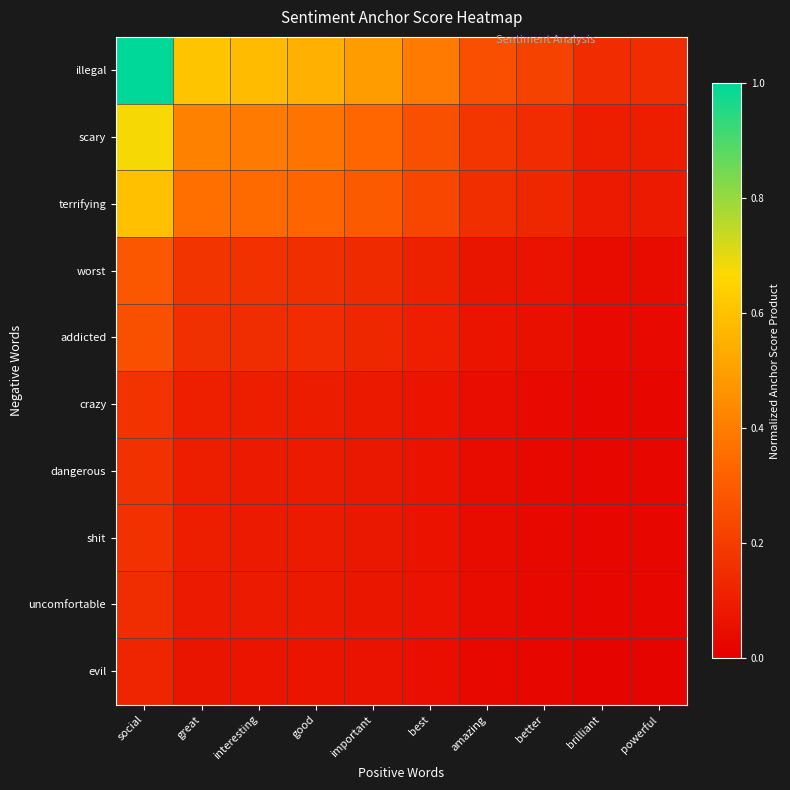

List the series in order of their peak value, lowest first.

evil, uncomfortable, dangerous, shit, crazy, addicted, worst, terrifying, scary, illegal